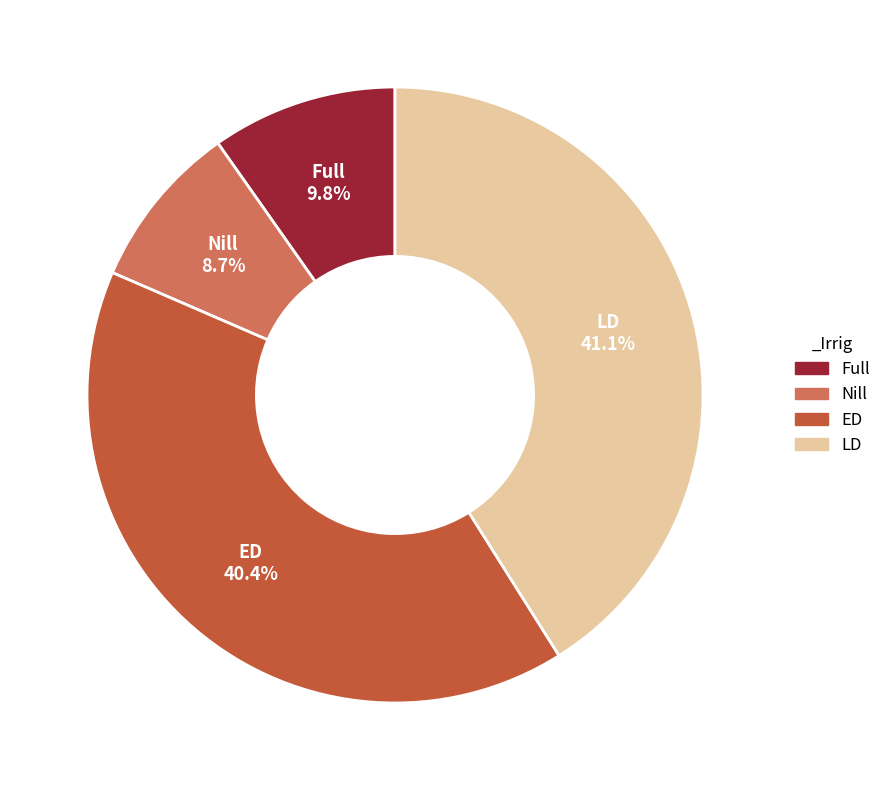

Is there a majority slice in this chart?

No